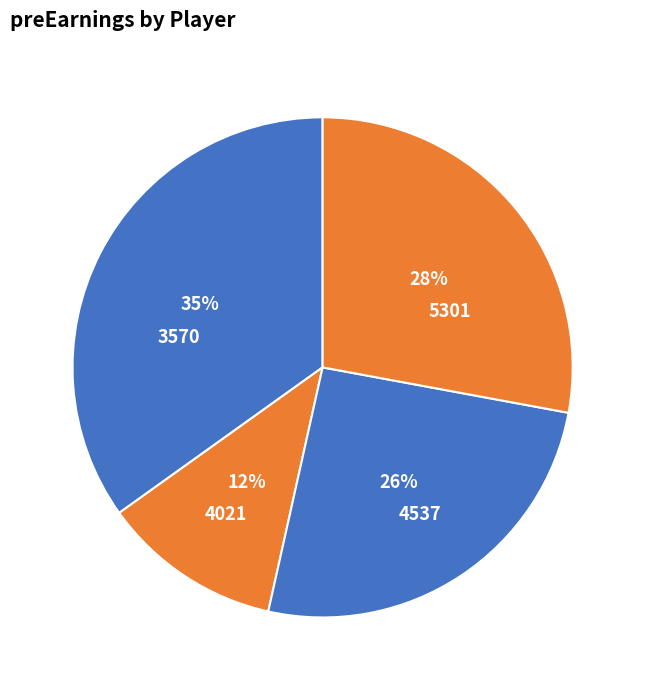

Which slice is the largest?

3570